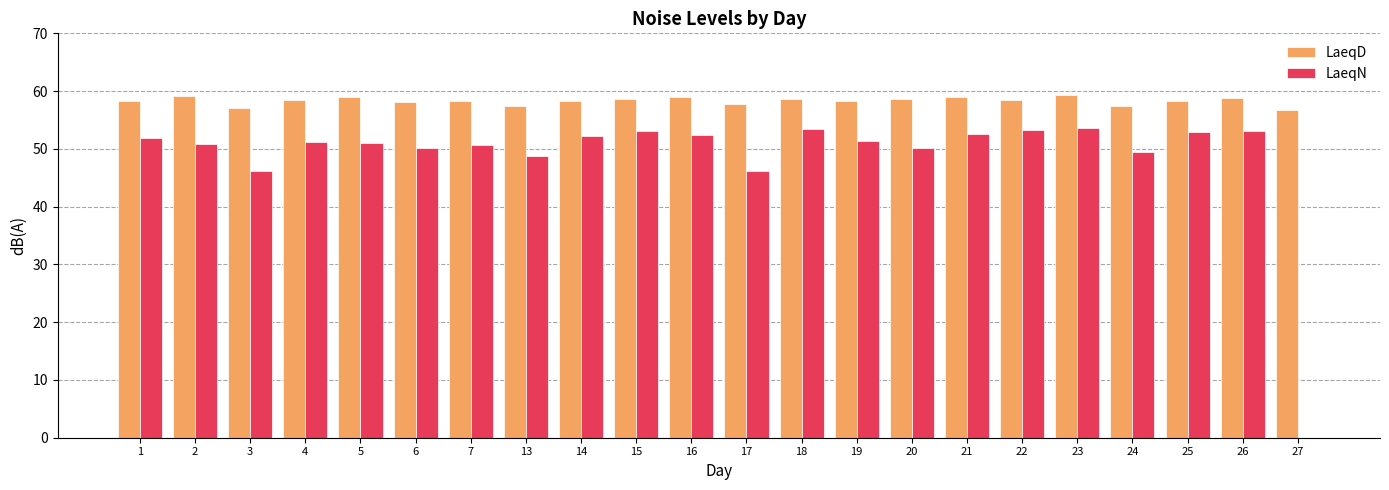

What is the total value across all series at 6?

108.2